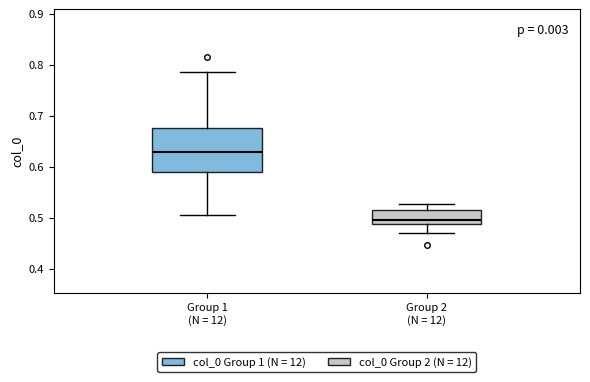

Comparing the boxes themselves (not the whiskers), which one is the tallest?

Group 1 (N = 12)